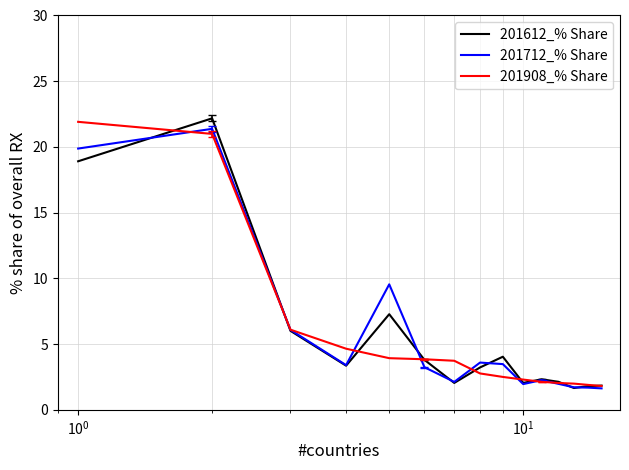

What are all the series names shown in the legend?

201612_% Share, 201712_% Share, 201908_% Share